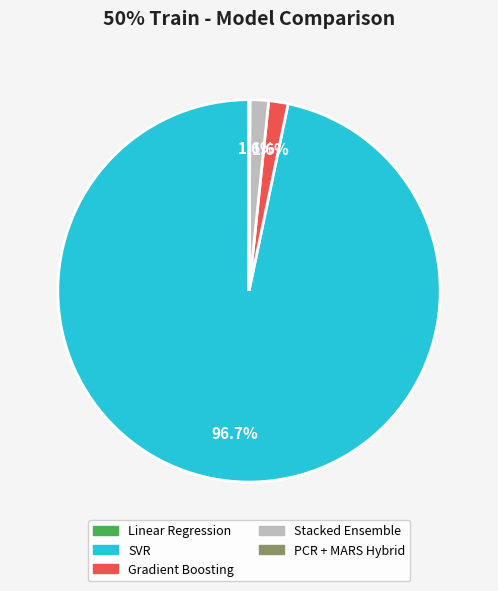

To the nearest percent, what is the average slice percentage?

20%